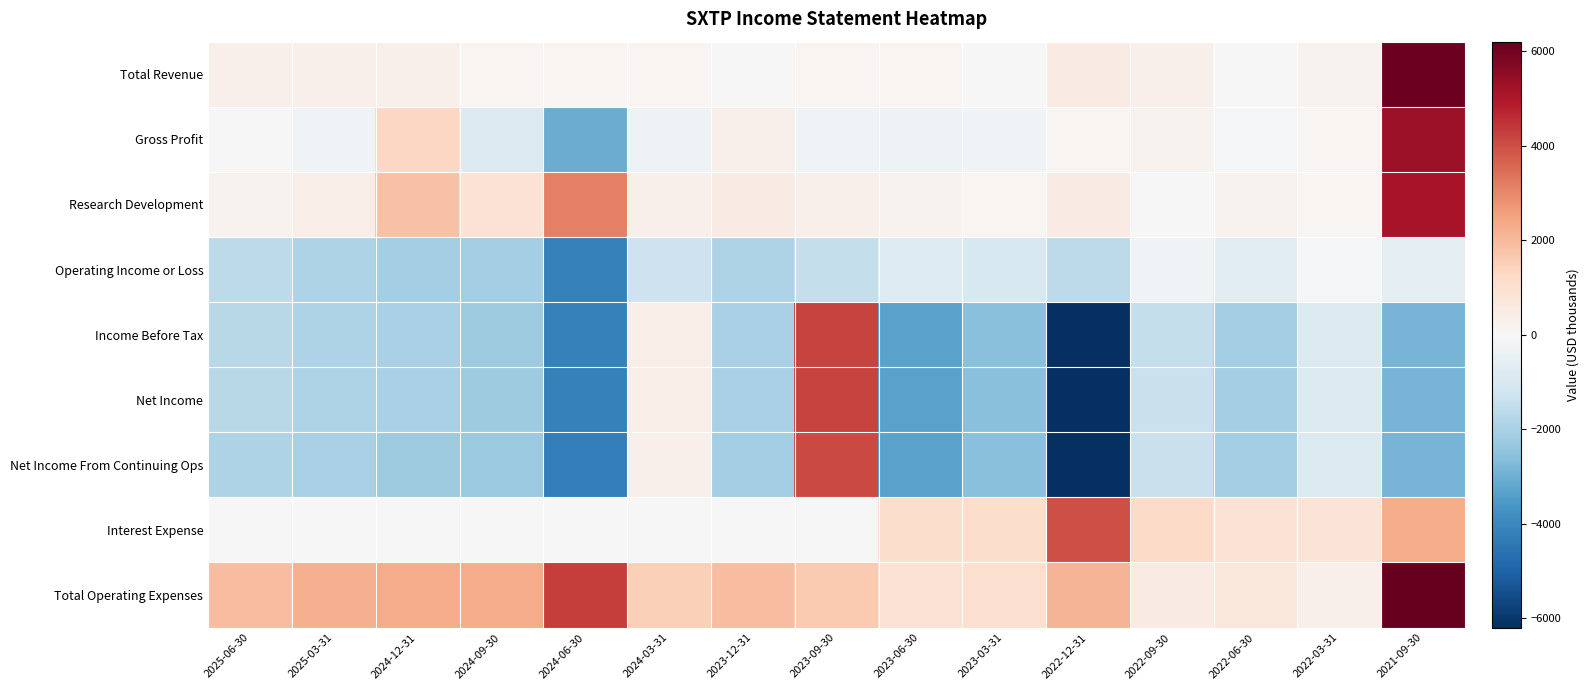

At which category is the sum across all series the highest?

2021-09-30